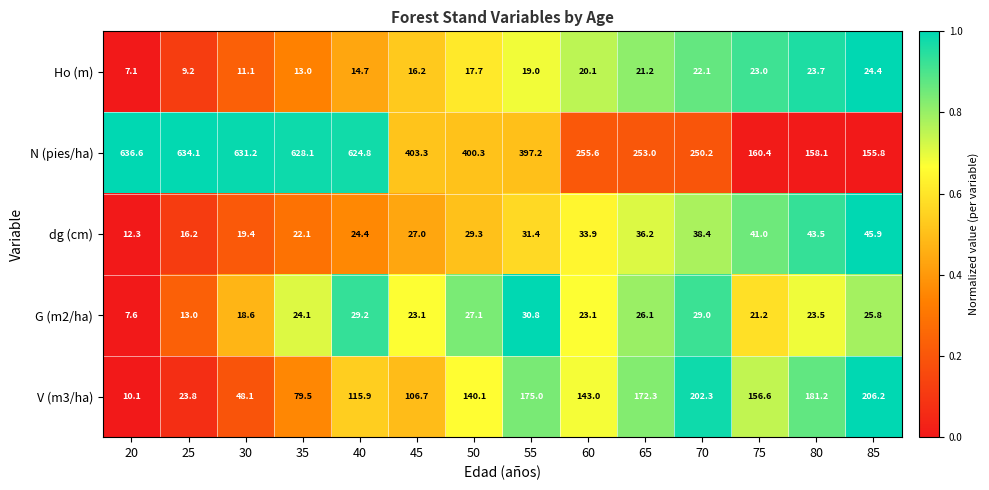

At which category is the sum across all series the highest?

40